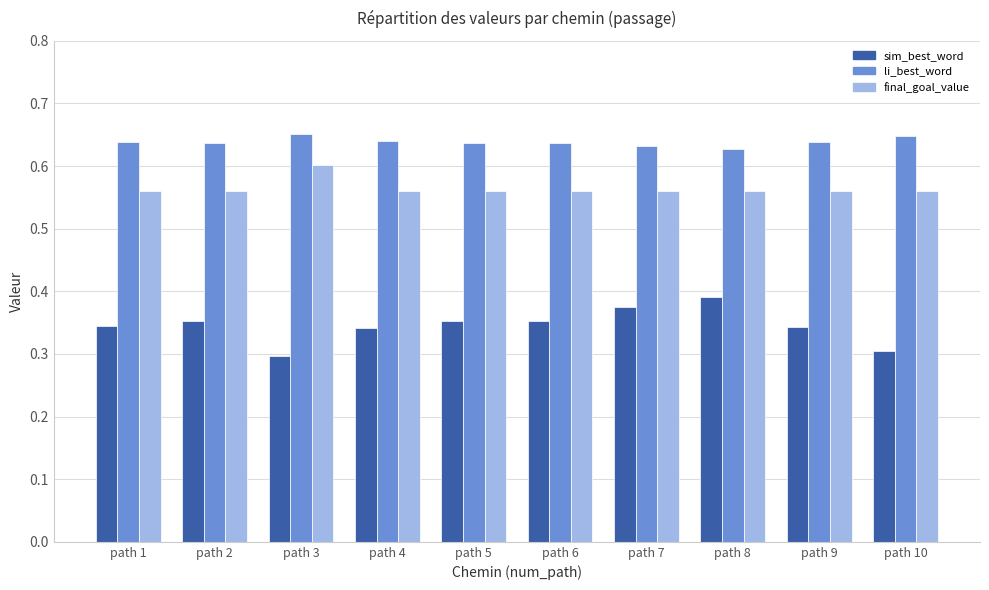

Count the li_best_word values in the range 0 to 1.

10